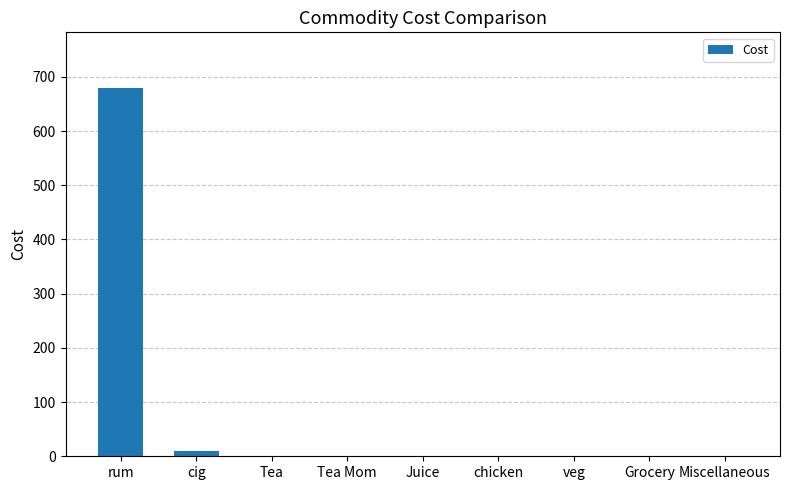

The chart shows a value of 0 at chicken. True or false?

True